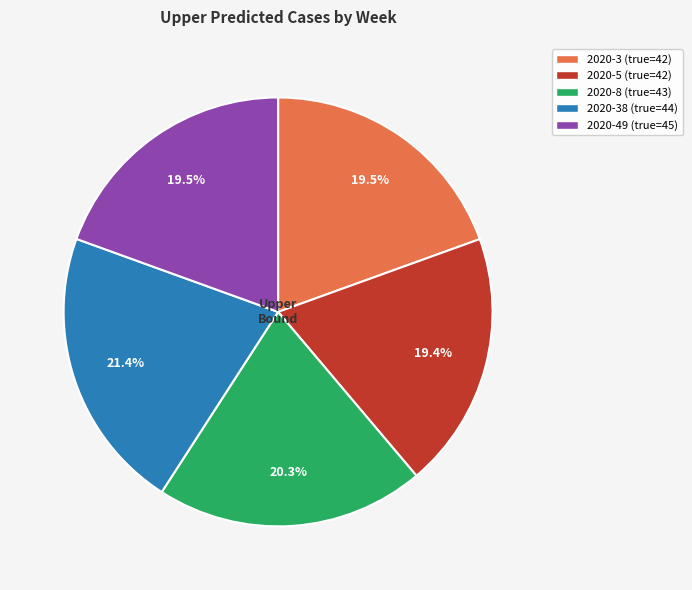

Which slice is the largest?

2020-38 (true=44)